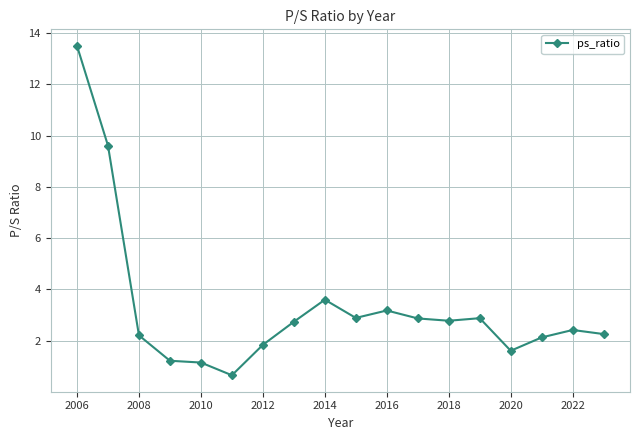

What is the maximum value shown in the chart?

13.5